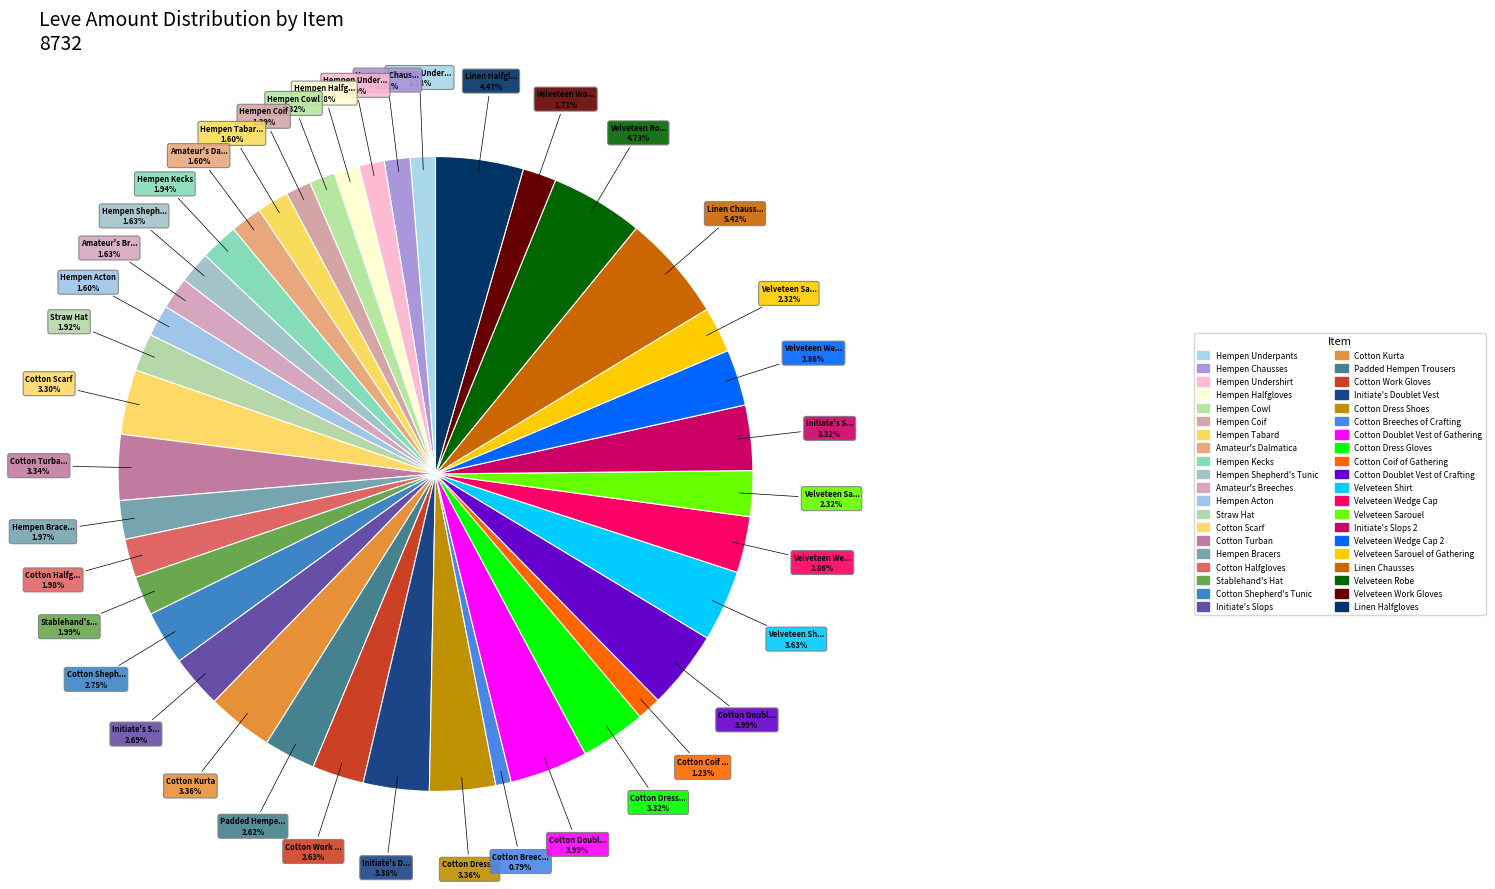

How many slices are in this pie chart?

40